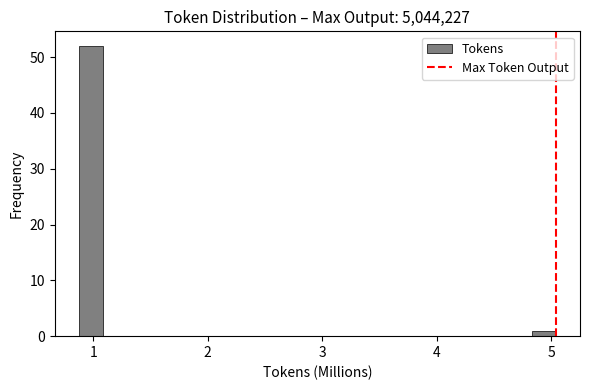

Read against the x-axis, roughly where is the centre of the tallest bar?

1.0